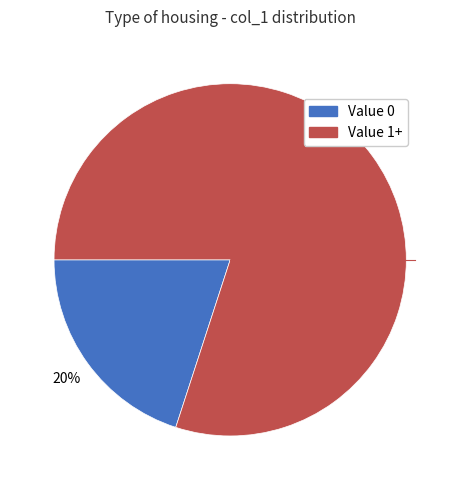

To the nearest percent, what is the average slice percentage?

50%